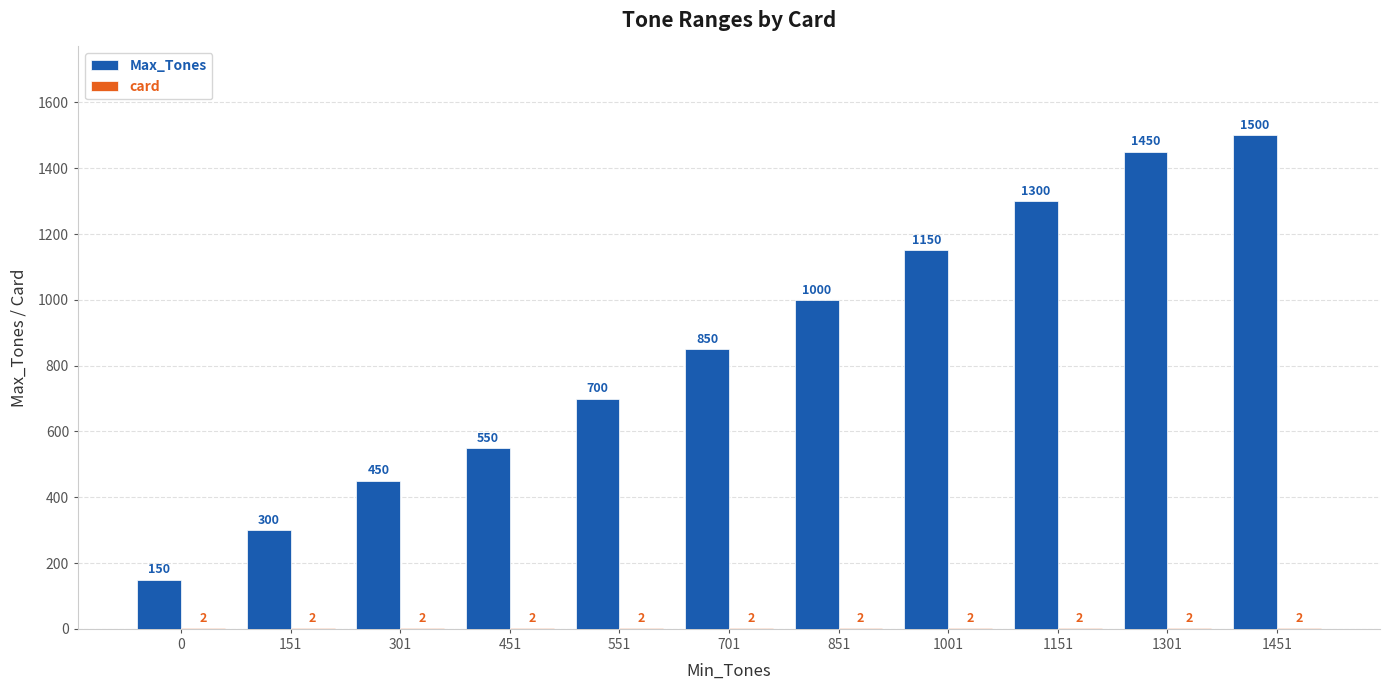

Count the number of categories in the chart.

11